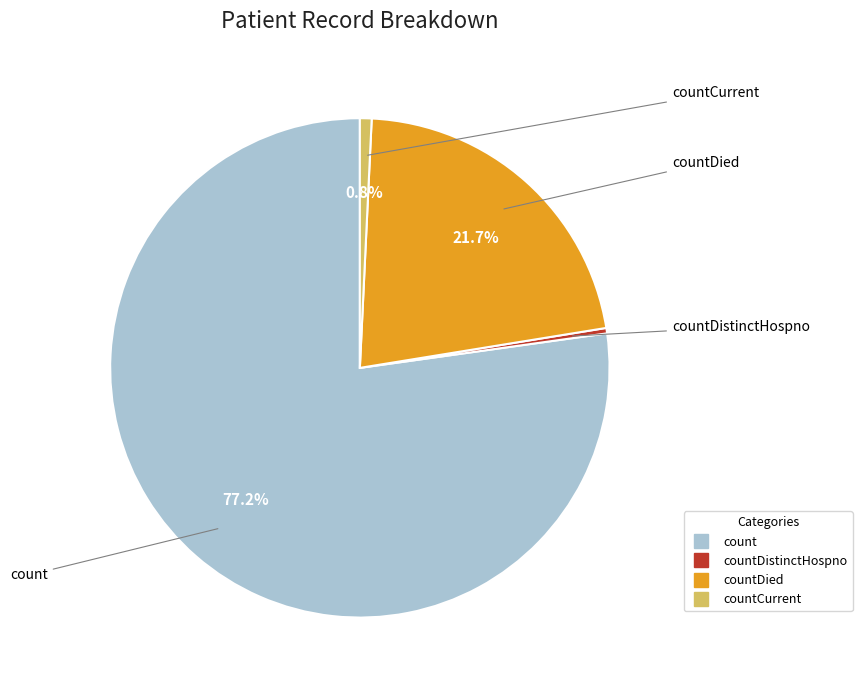

To the nearest percent, what is the difference between the largest and smallest slice percentages?

77%